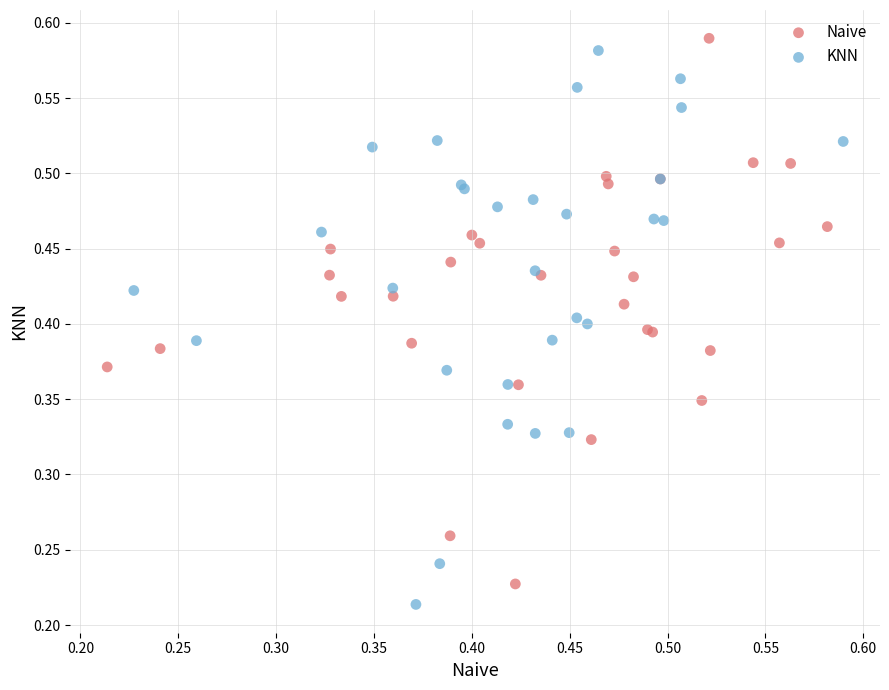

What are all the series names shown in the legend?

Naive, KNN